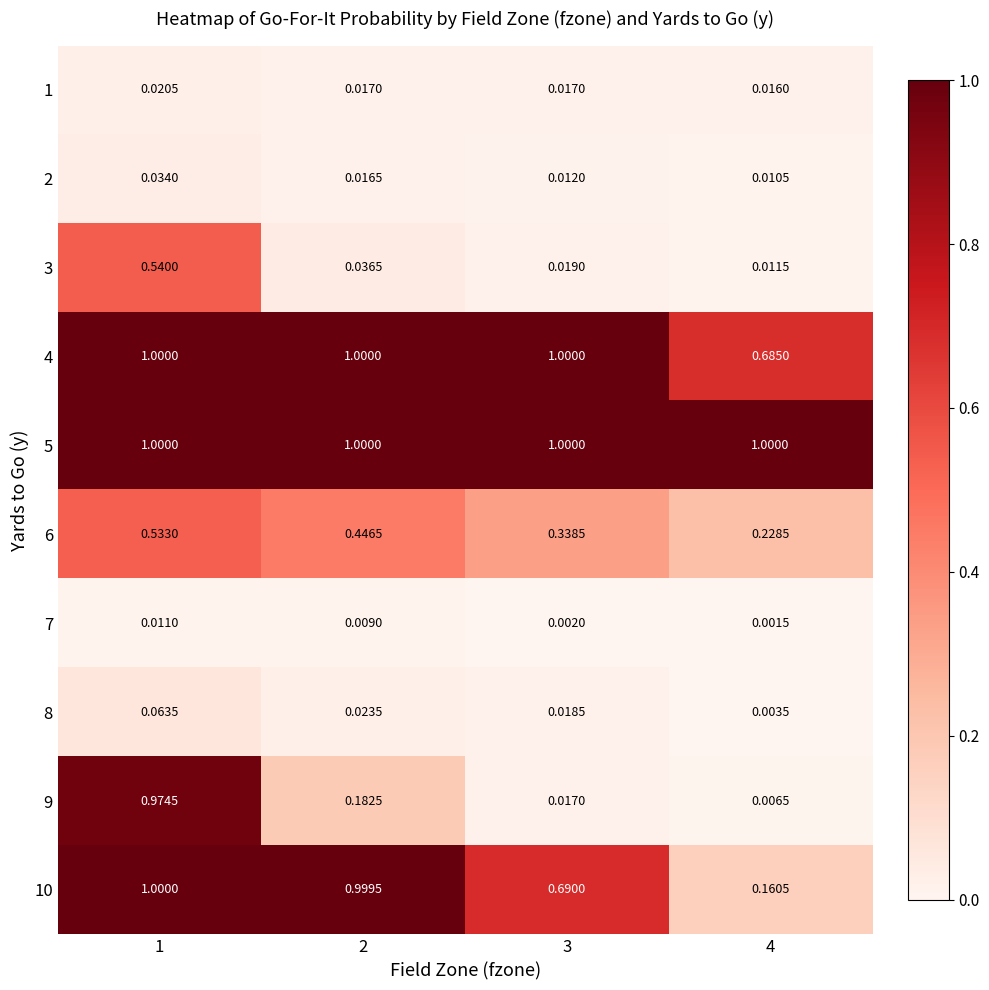

Is the value of 4 at 1 greater than the value of 6 at 3?

Yes